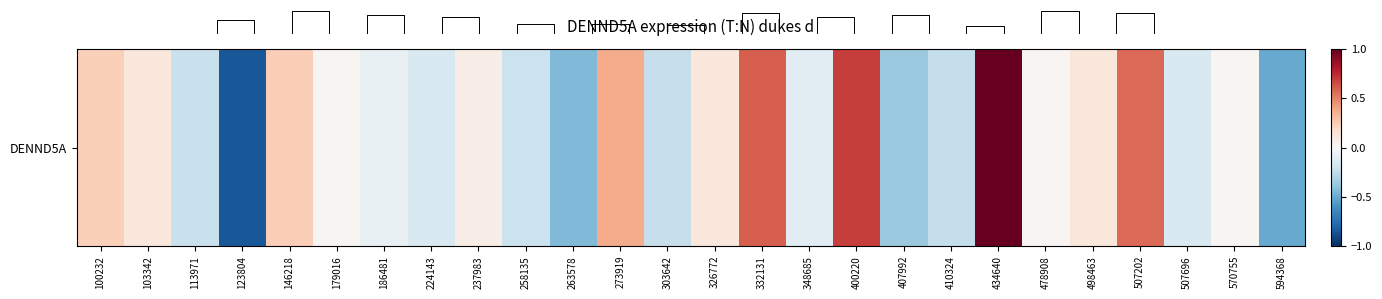

How many values are below zero?

12